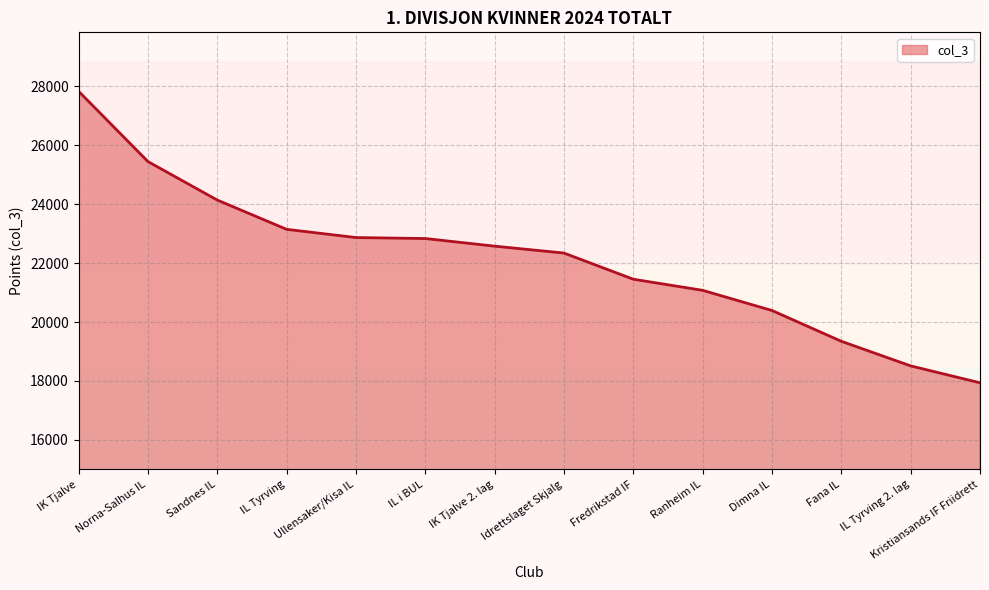

What value does the data have at Norna-Salhus IL?

25446